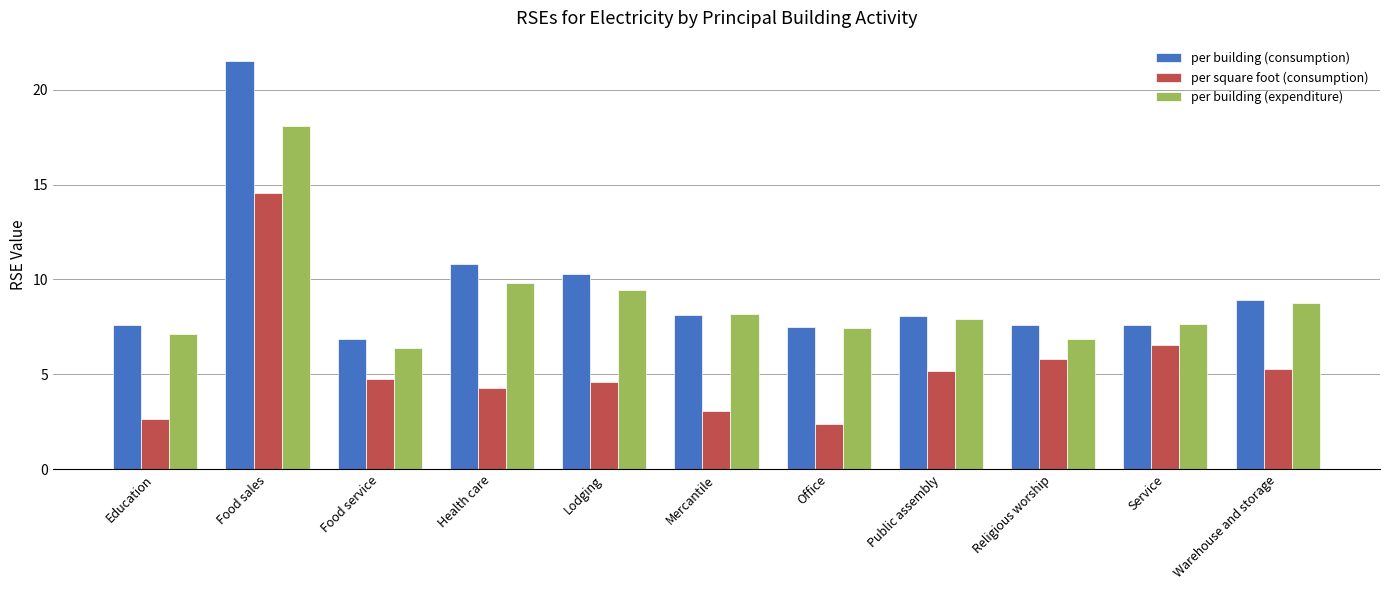

List the series in order of their overall mean, highest first.

per building (consumption), per building (expenditure), per square foot (consumption)